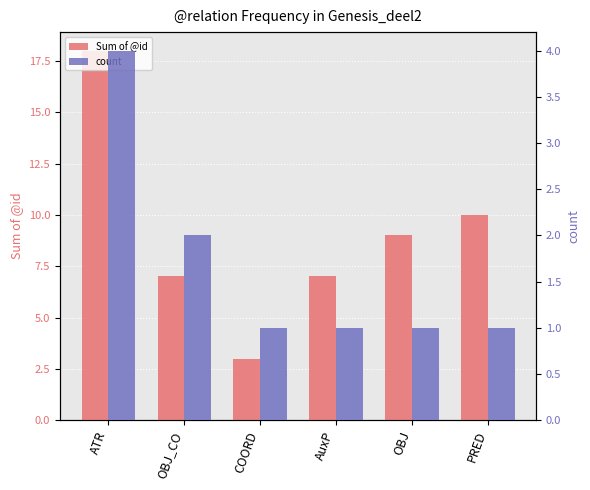

What is the sum of the Sum of @id values at OBJ and COORD?

12